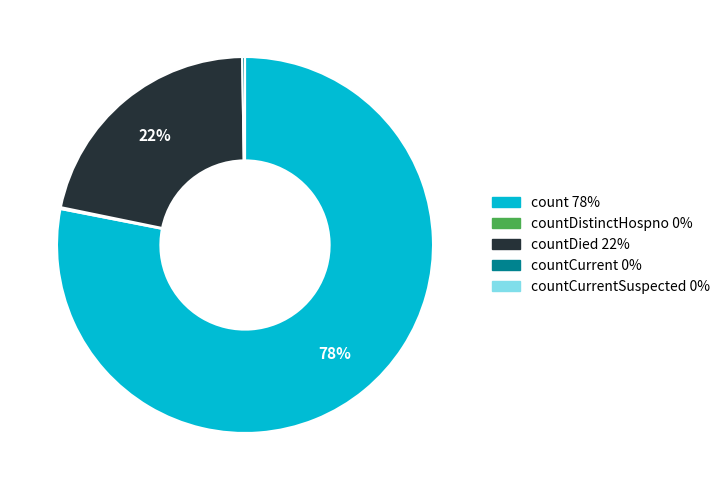

Is there any slice that represents more than half of the pie?

Yes